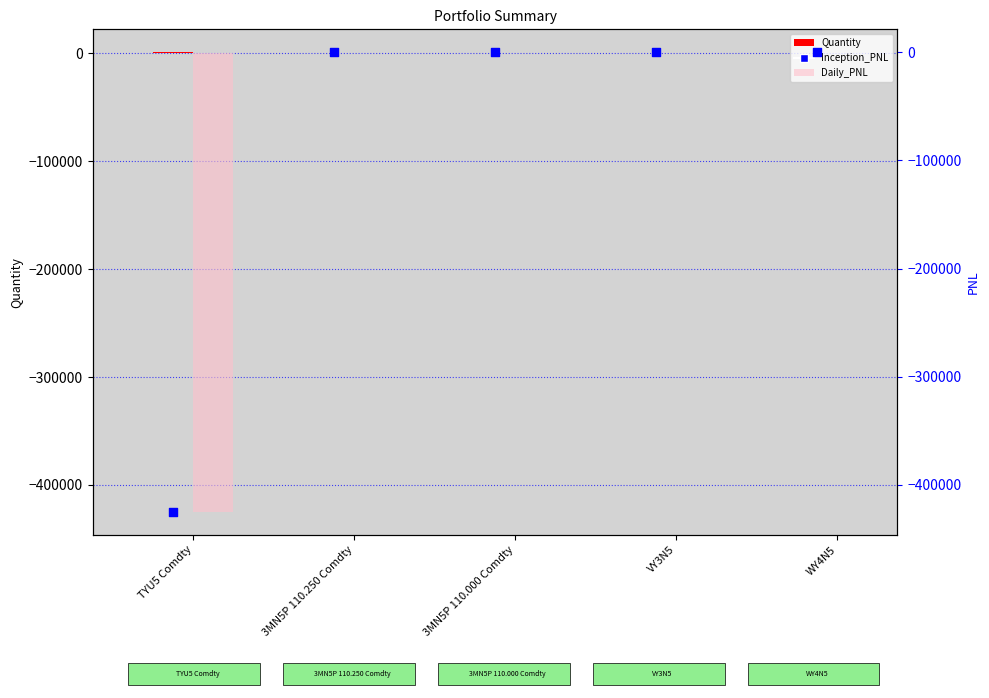

At how many categories does at least one series exceed -15379?

5